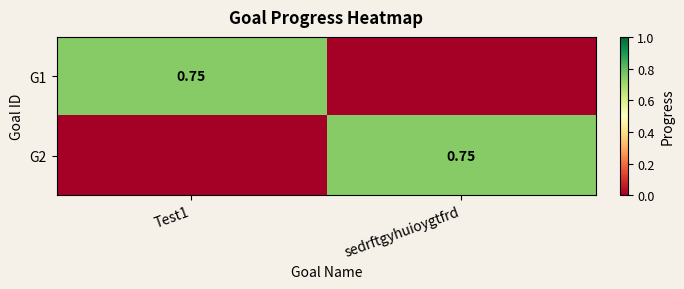

At which label does G2 reach its peak?

sedrftgyhuioygtfrd